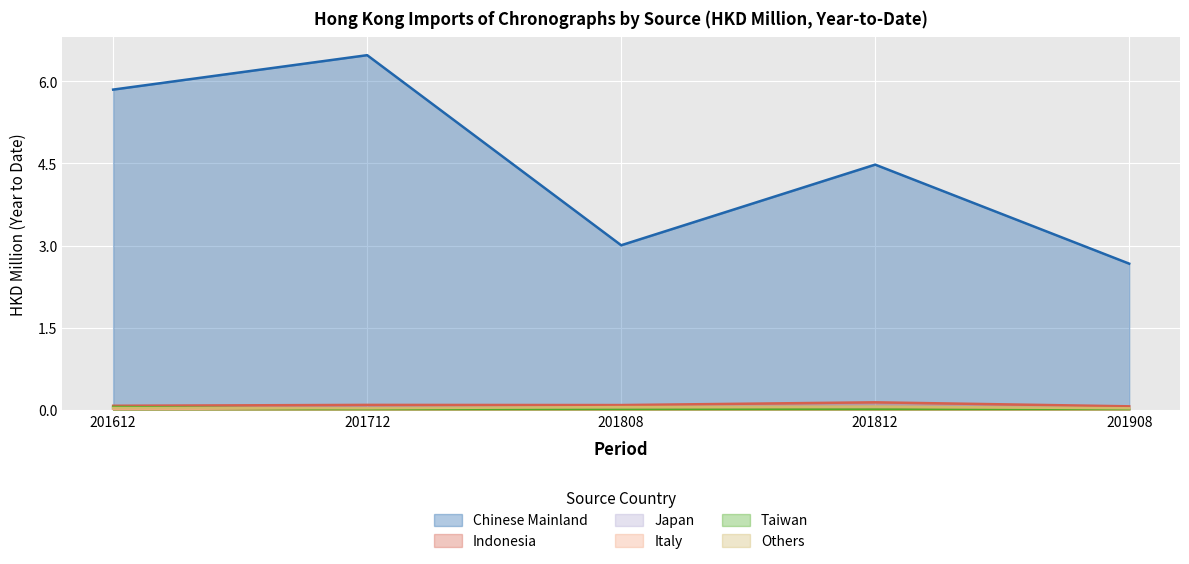

In Italy, how many points are lower than both neighbors (excluding endpoints)?

1